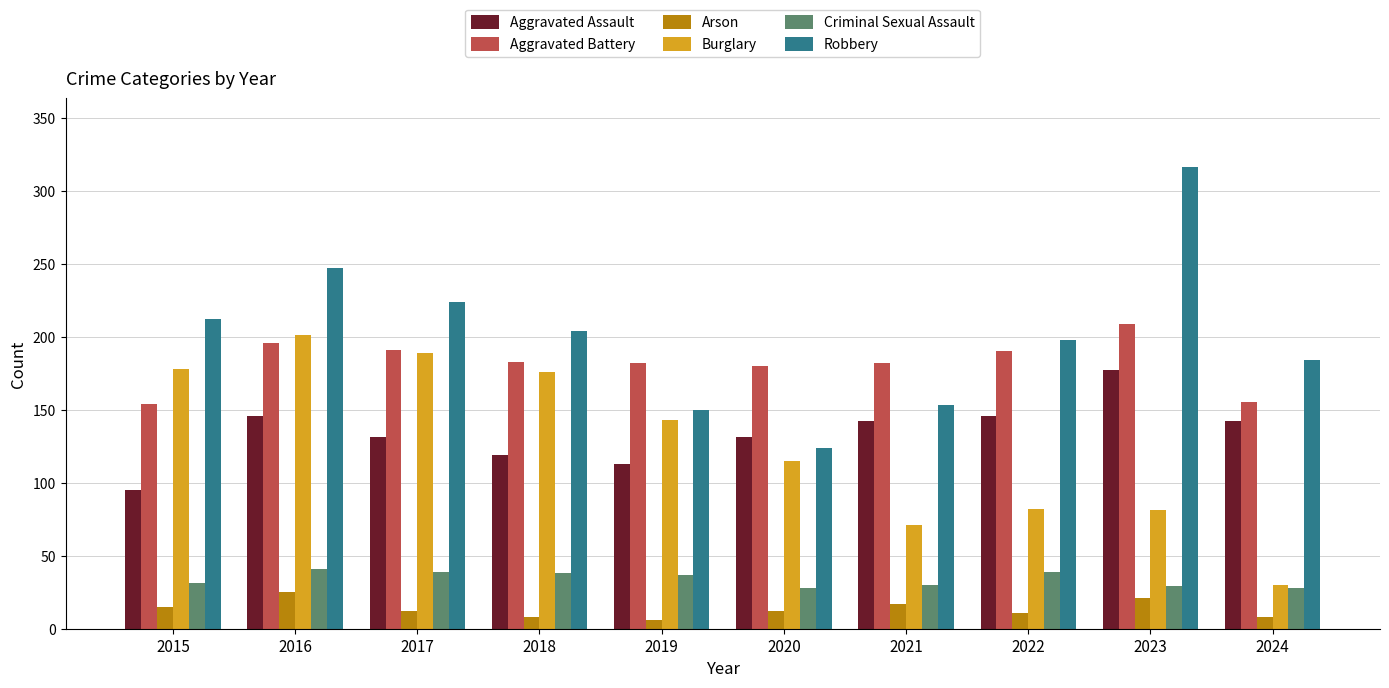

How many bars are there in total?

60